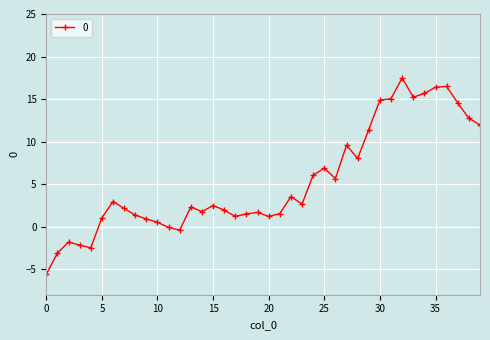

What is the difference between the maximum and second lowest values?

20.6